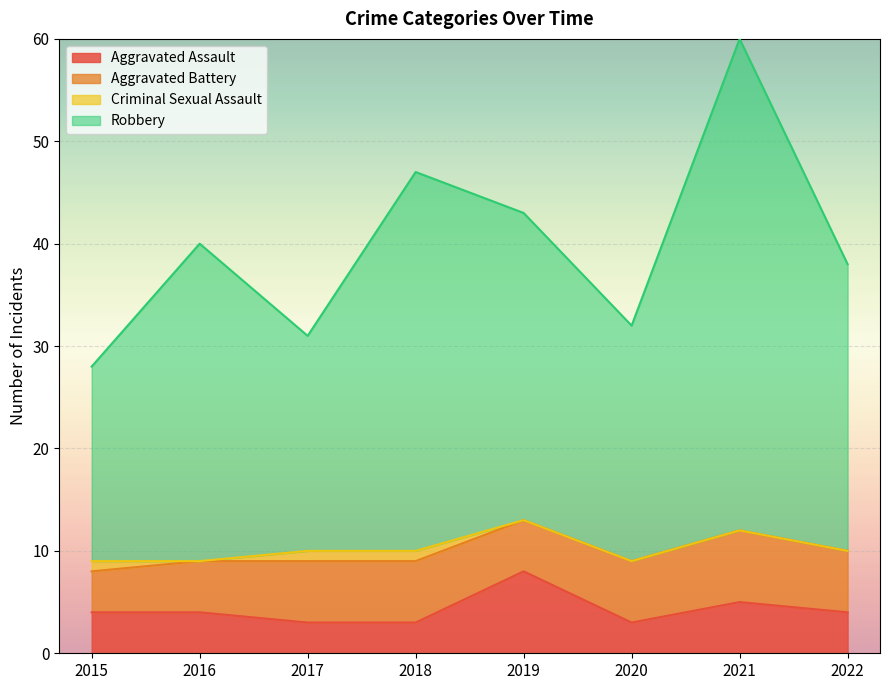

Which series changed the most between 2021 and 2022?

Robbery